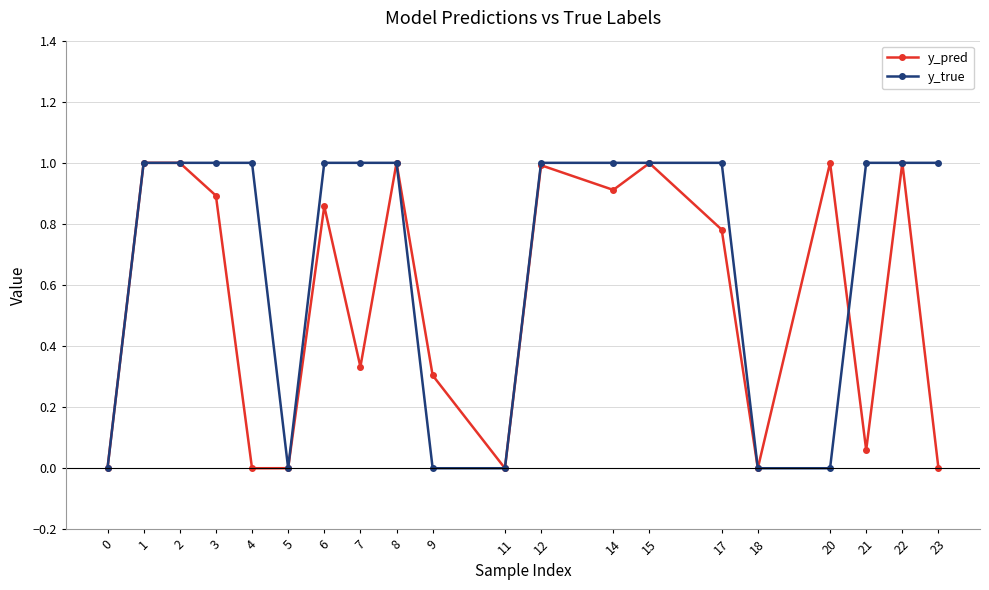

How many lines are shown in the chart?

2